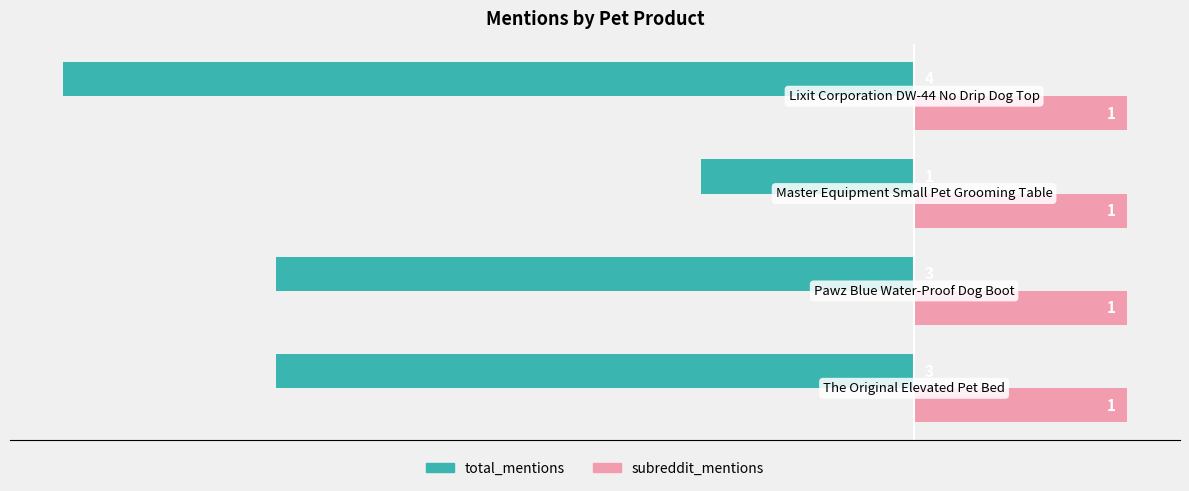

What is the sum of all total_mentions values?

-11